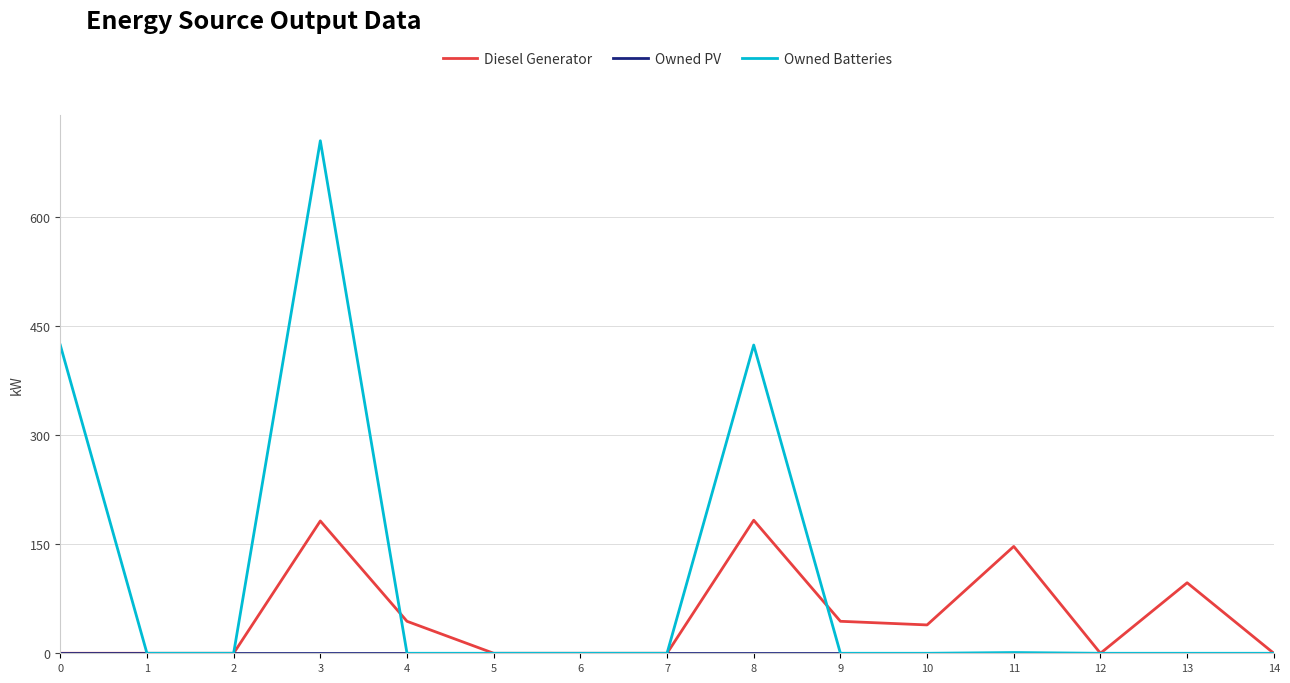

Which series has the largest range (max minus min)?

Owned Batteries